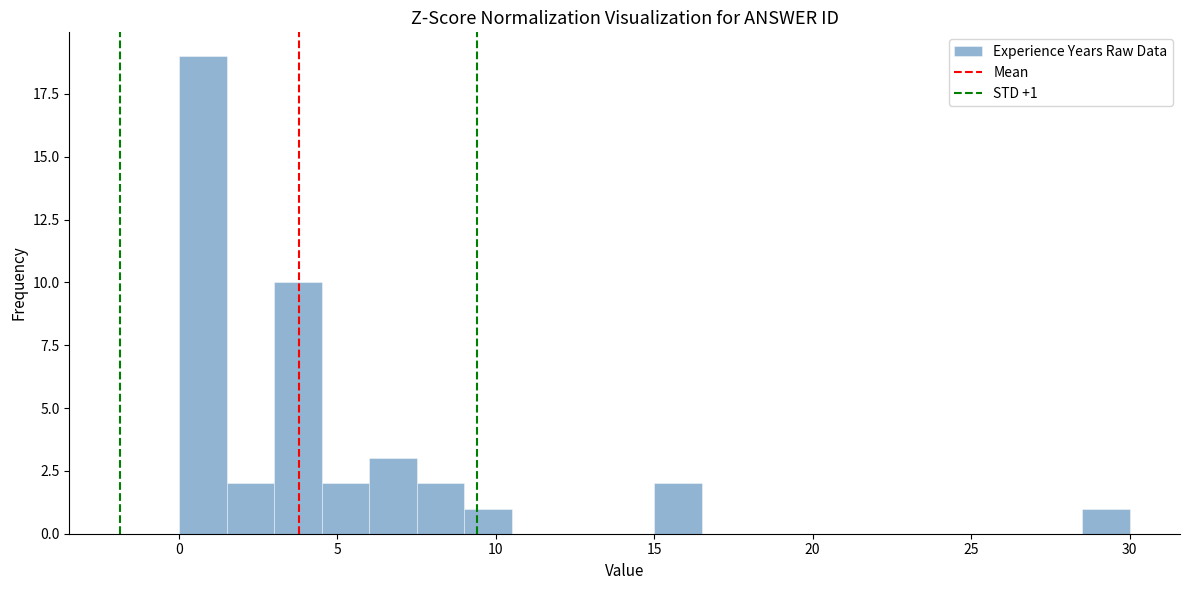

Read against the x-axis, roughly where is the centre of the tallest bar?

1.0